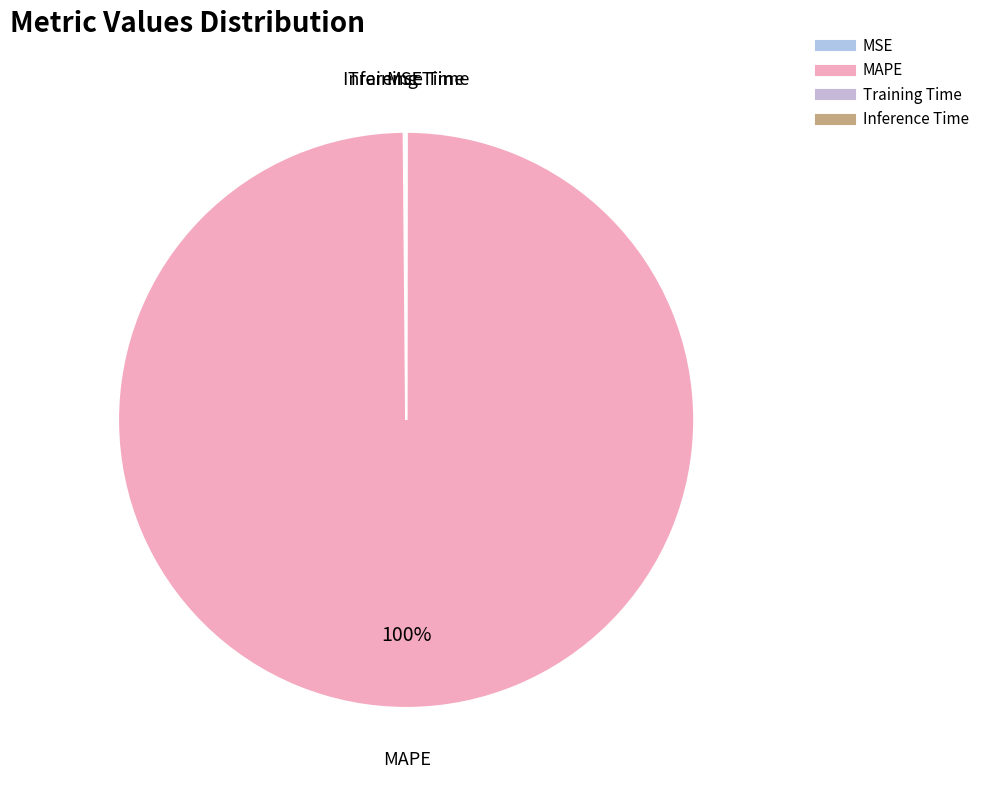

True or false: MAPE accounts for 100% of the total.

True